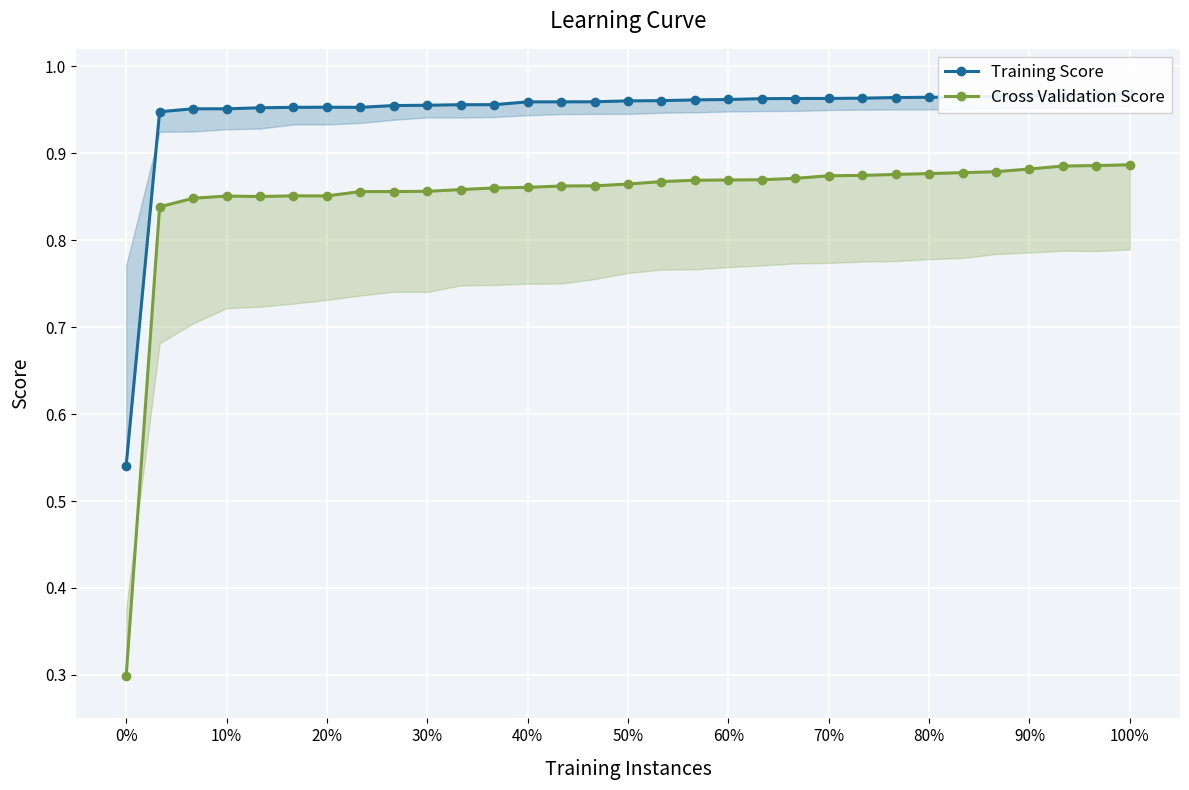

Which series changed the most between 21 and 22?

Cross Validation Score